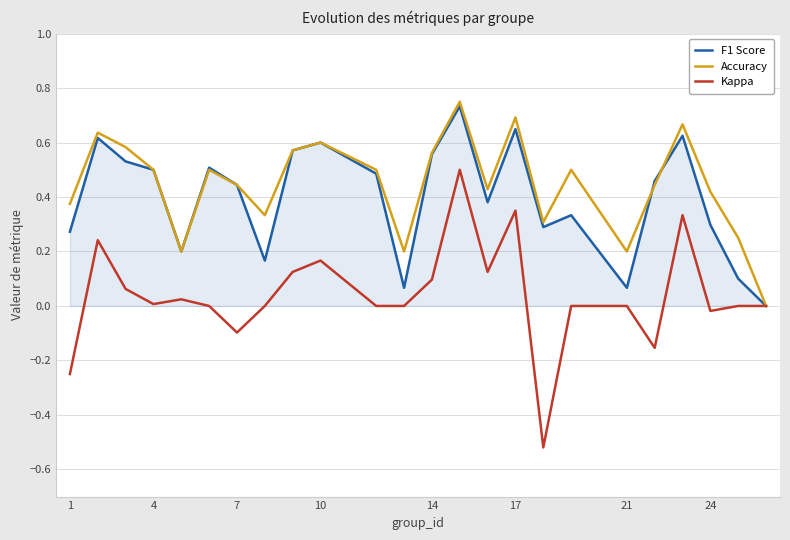

Count the number of data series in this chart.

3